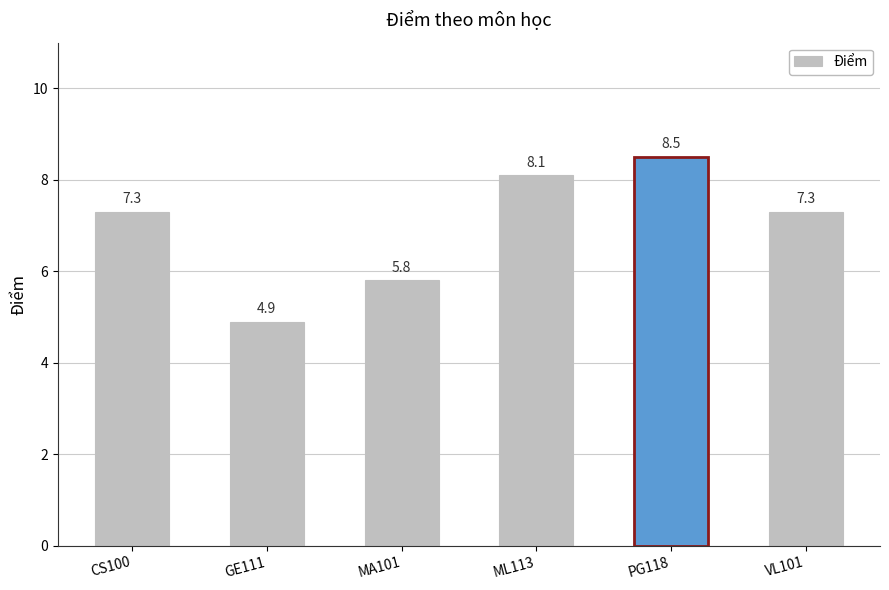

What is the smallest value displayed?

4.9